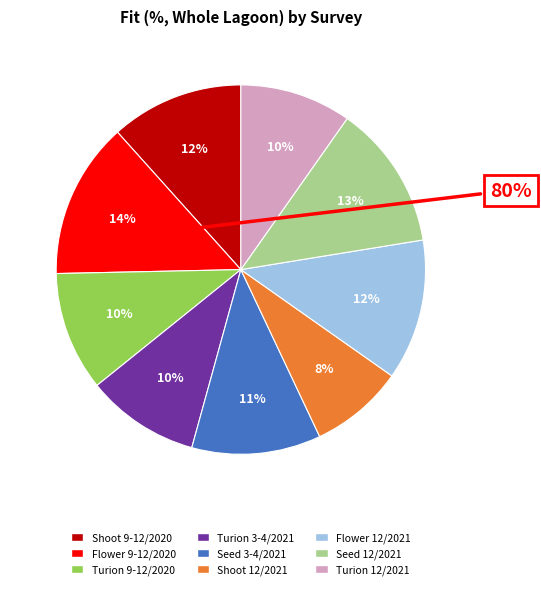

Count the number of slices in the pie.

9